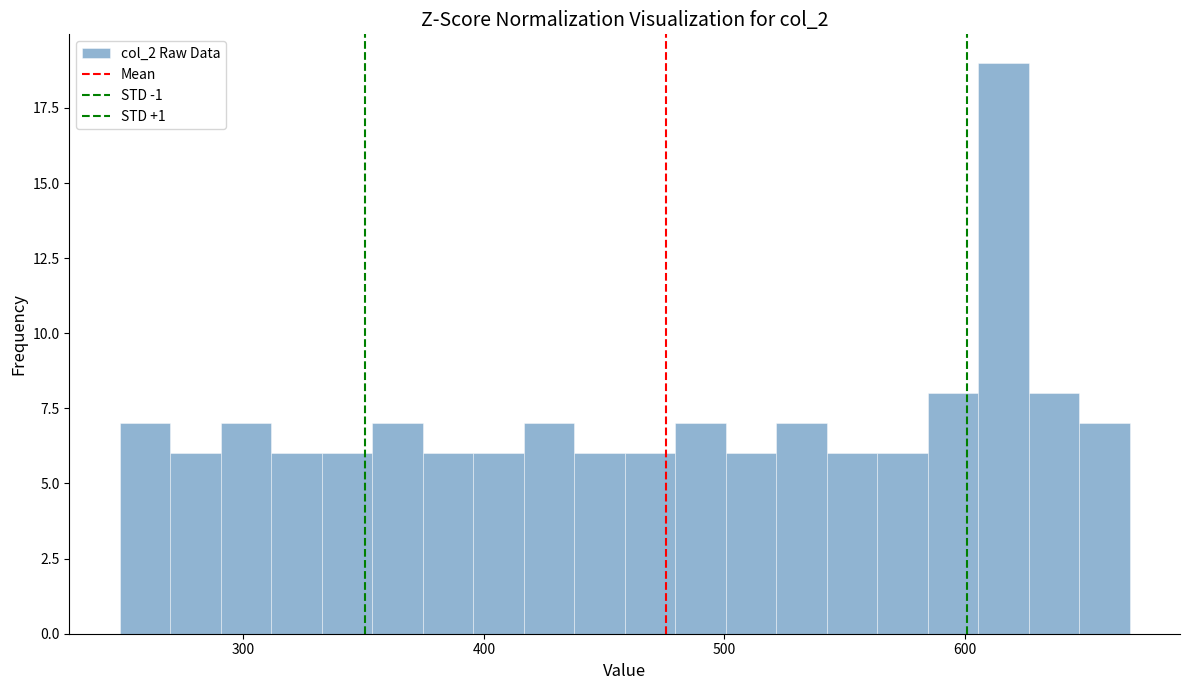

Read against the x-axis, roughly where is the centre of the tallest bar?

620